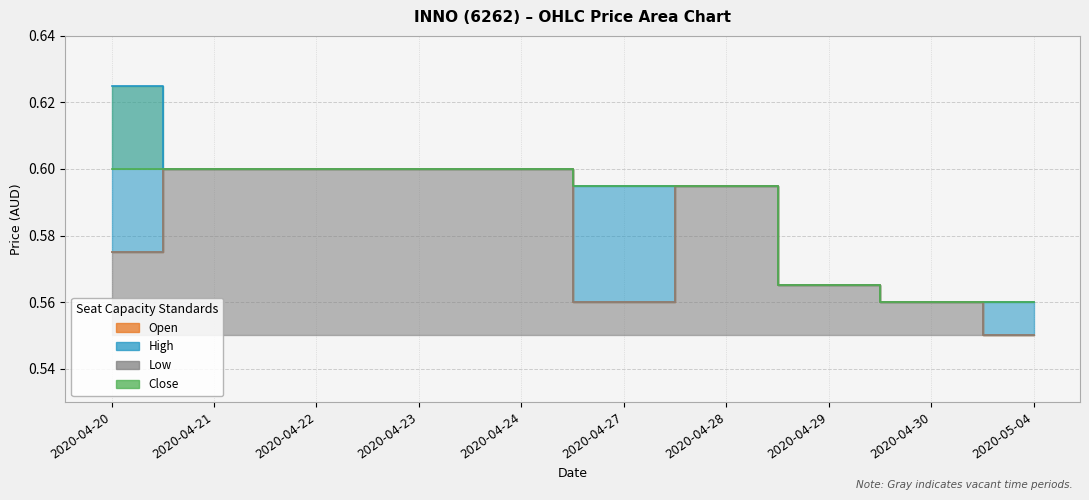

True or false: open has a value of 0.2 at 2020-04-29.

False